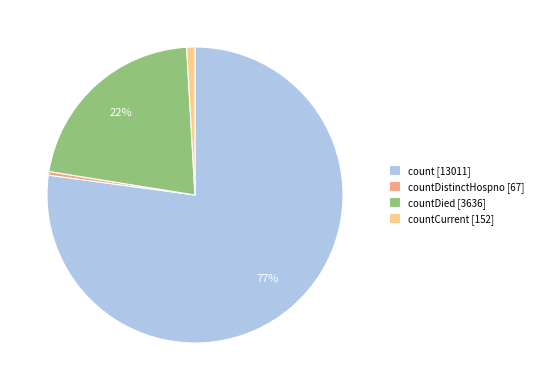

Does any single category account for the majority?

Yes